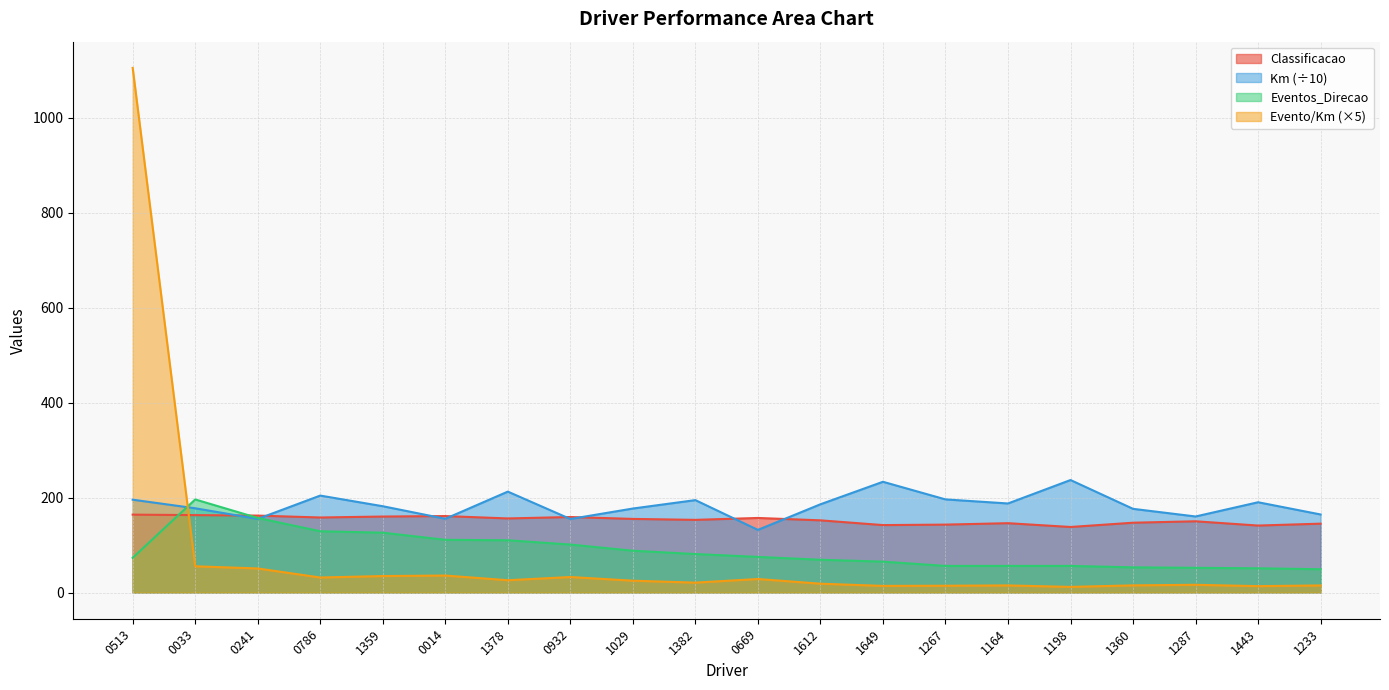

Is it true that Classificacao equals 222.7 at 0014?

False